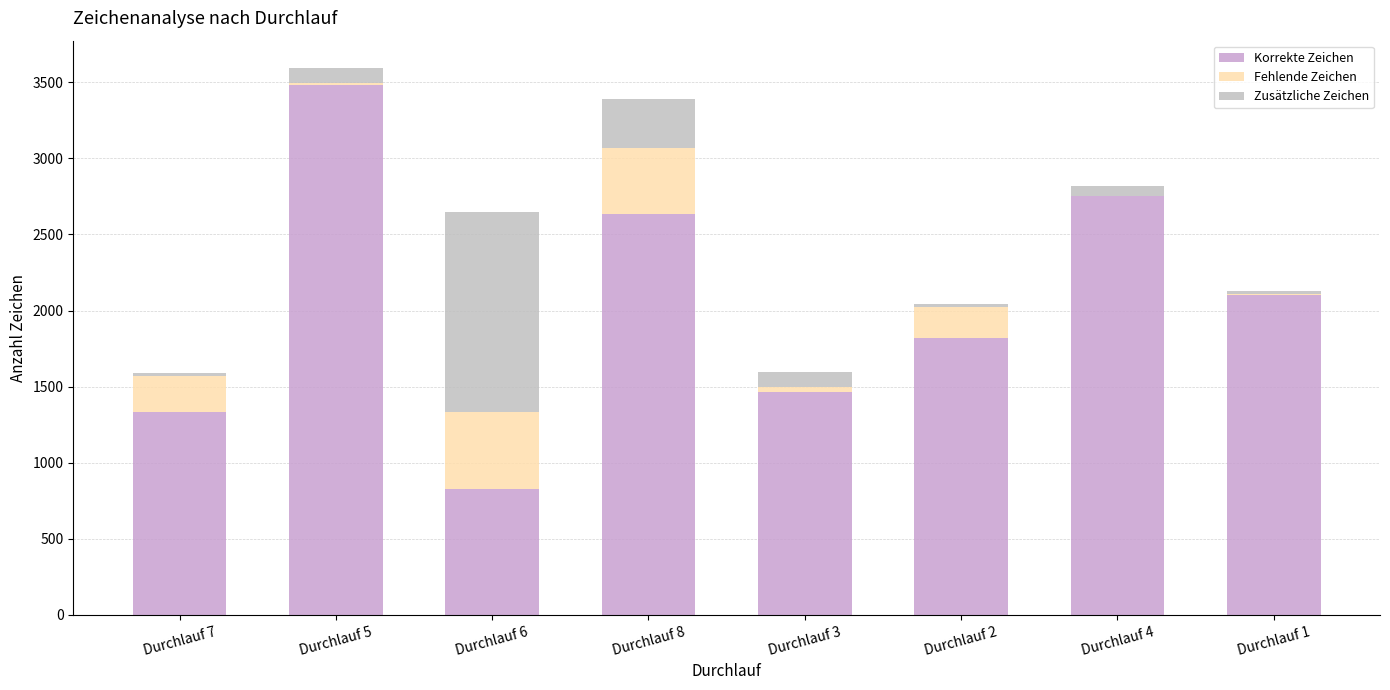

Count the number of data series in this chart.

3